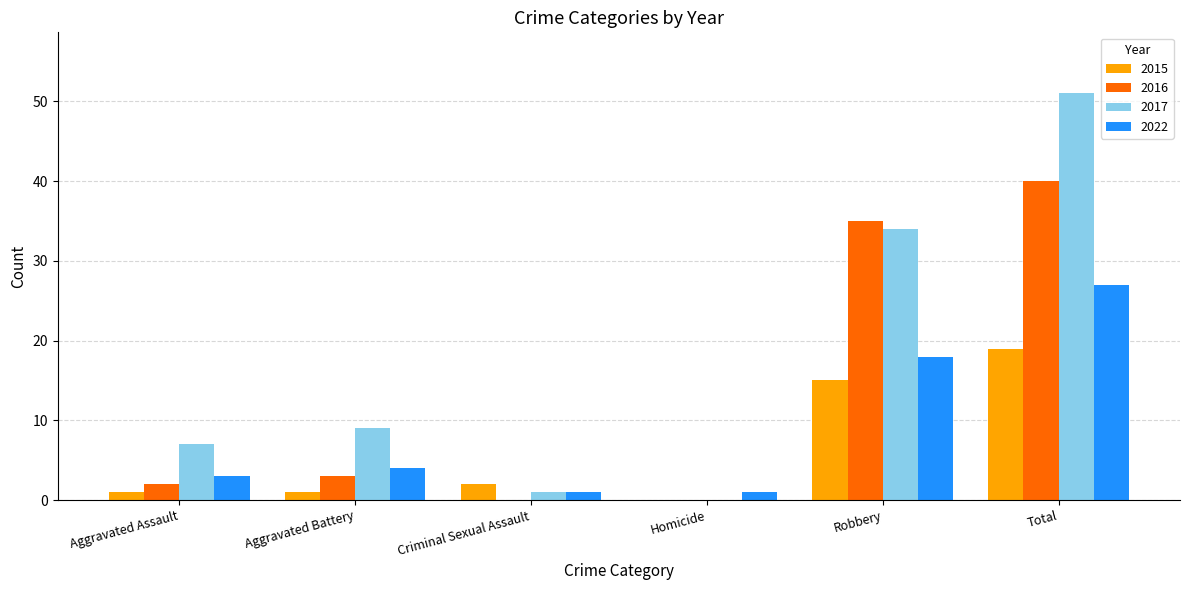

Which series has the largest total across all categories?

2017